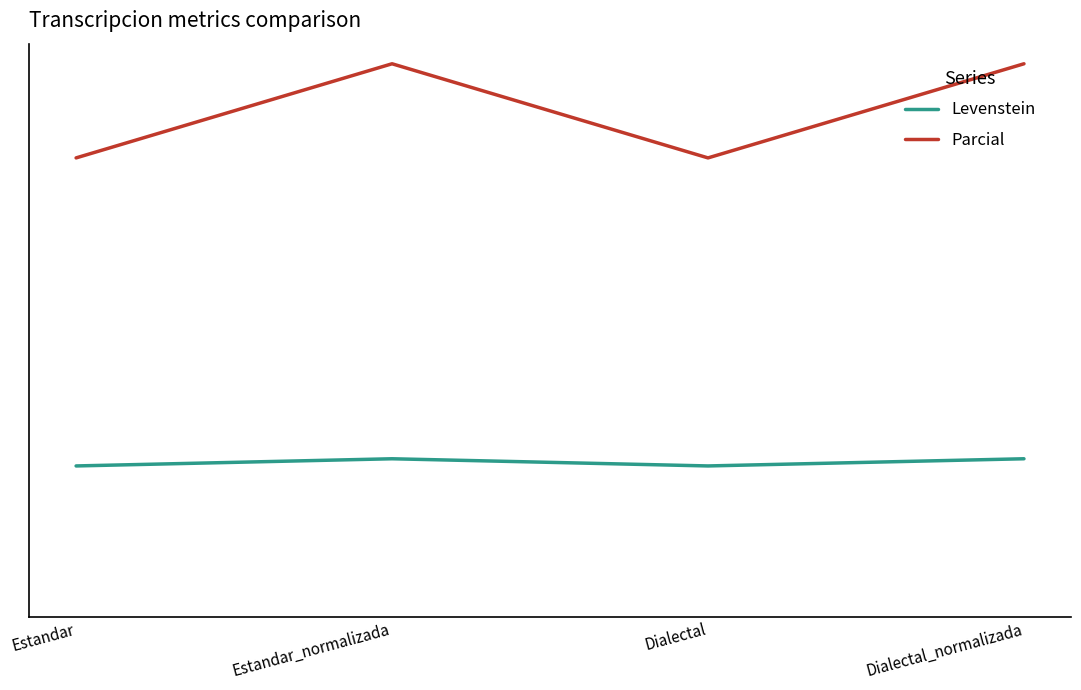

Does the chart display data point markers on the line(s)?

No